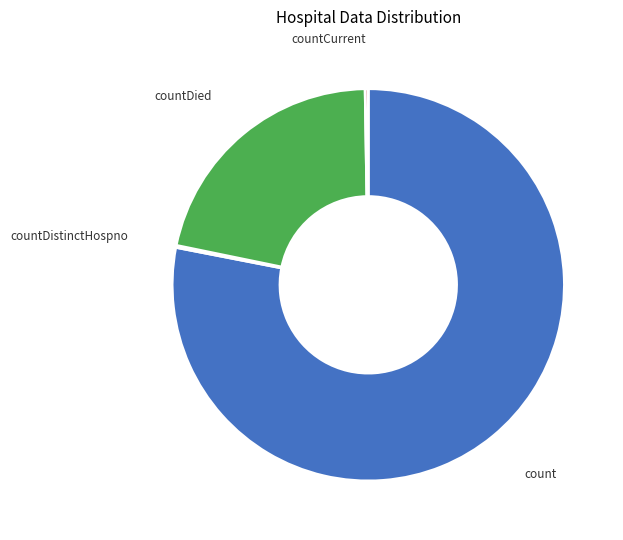

True or false: count accounts for 78% of the total.

True